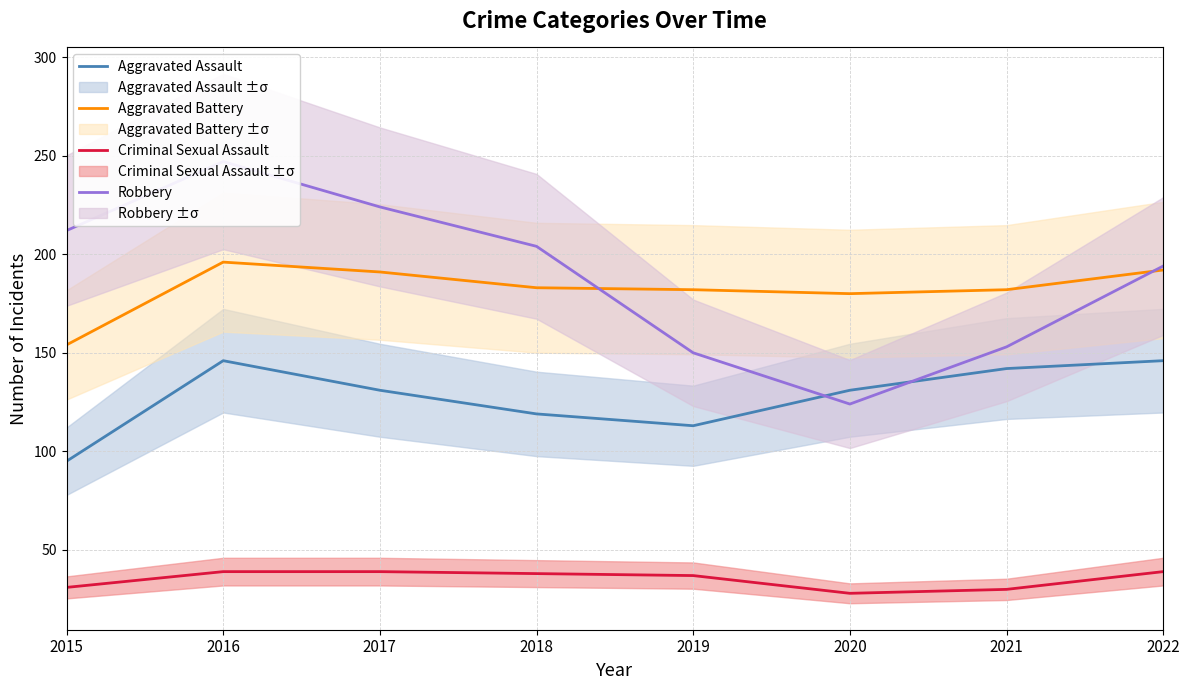

Rank the series by their maximum value, from lowest to highest.

Criminal Sexual Assault, Aggravated Assault, Aggravated Battery, Robbery